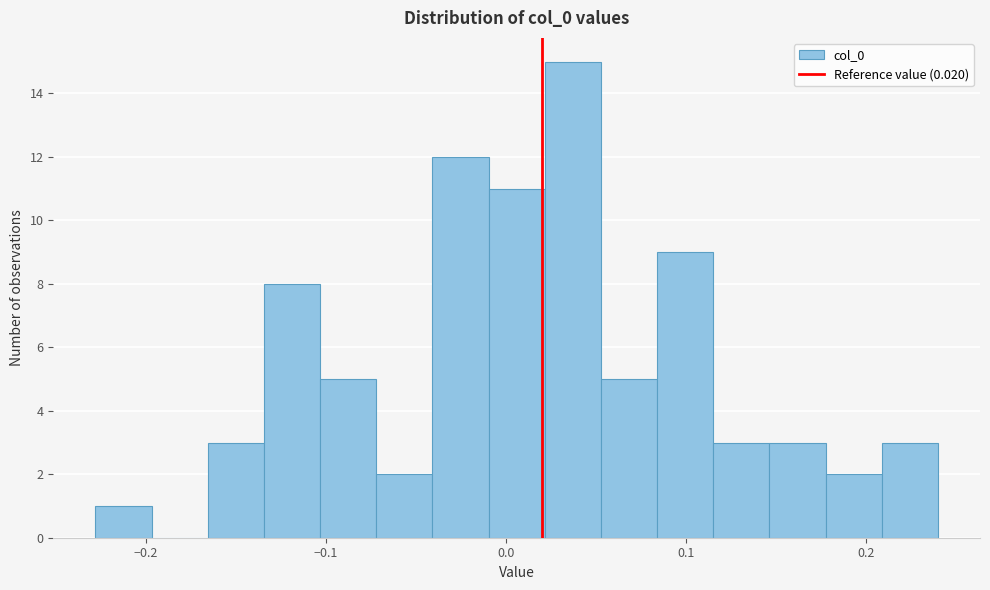

Around what value on the x-axis is the tallest bar? Give the approximate position of its centre, as read against the axis.

0.04